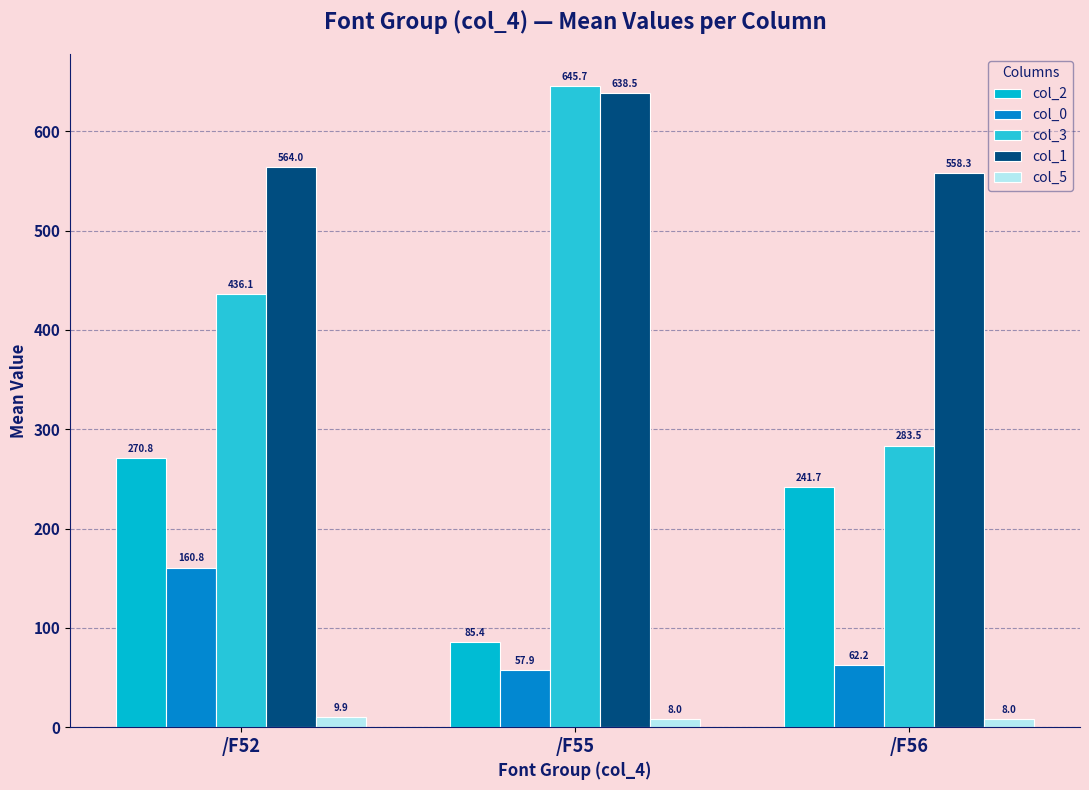

What is the maximum value for col_3?

645.7